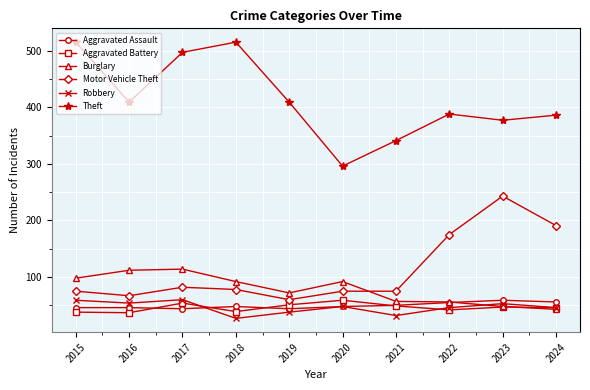

Where does the Theft series first go above 409?

2015